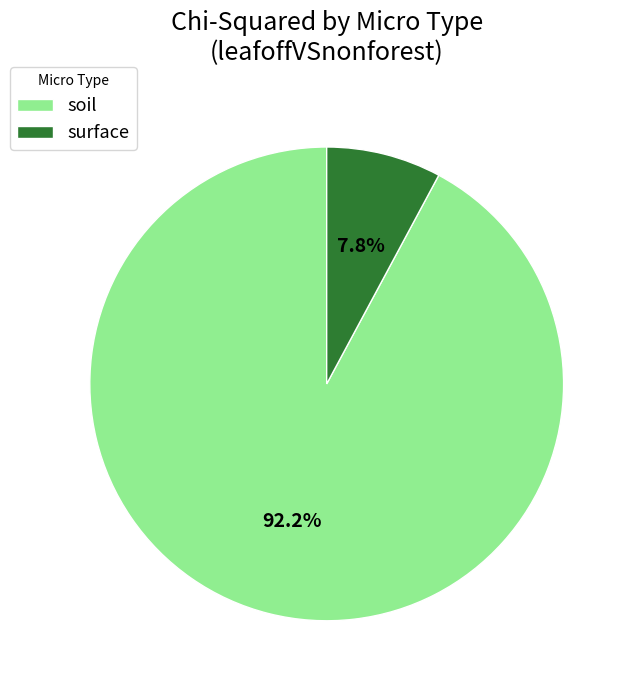

Which slice is the largest?

soil